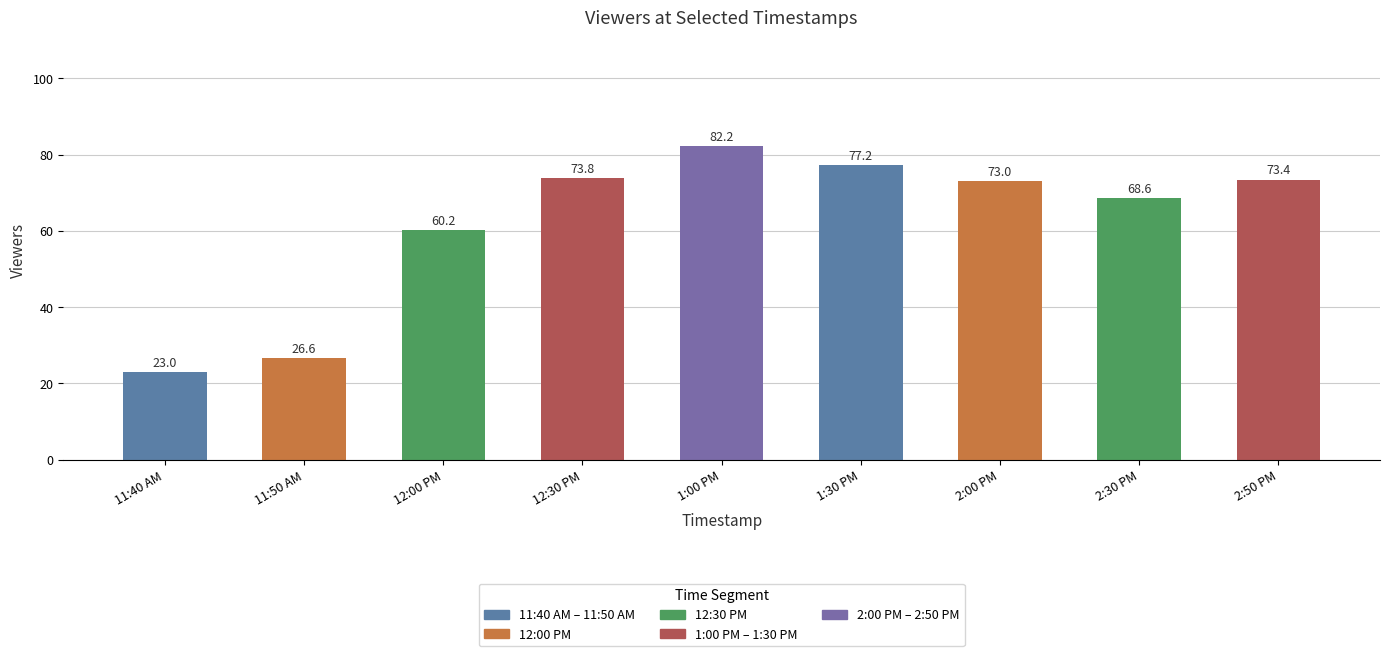

What is the label of the 3rd bar from the right?

2:00 PM